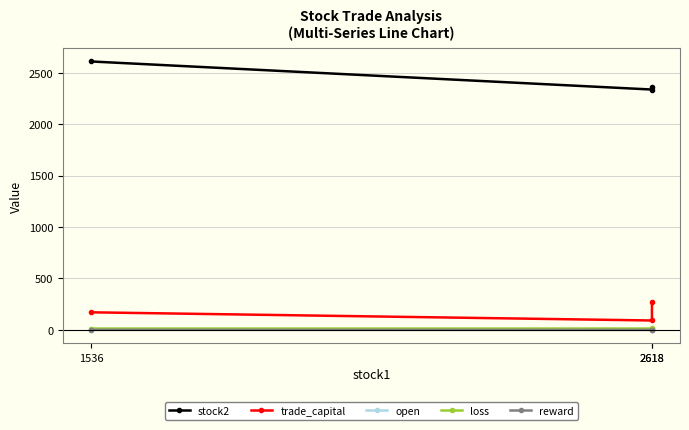

What is the highest value of the open series?

5.7